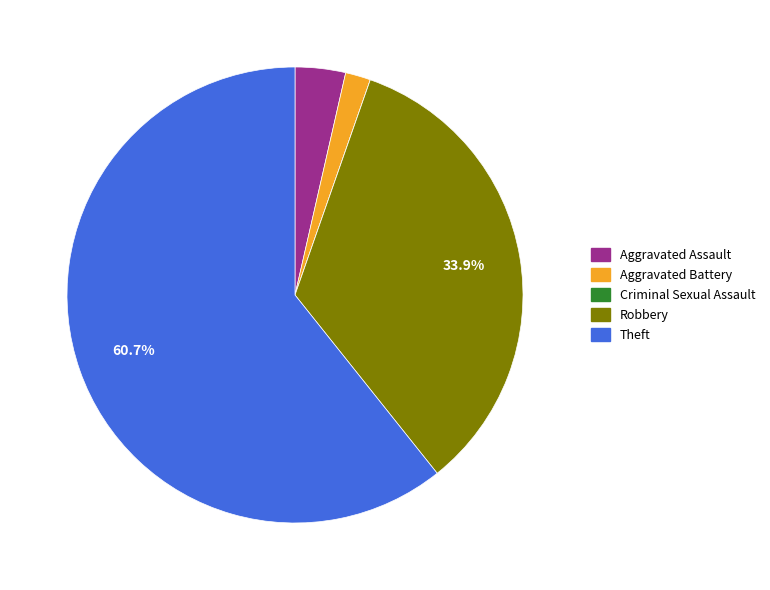

To the nearest percent, what percentage of the pie is Aggravated Battery?

2%